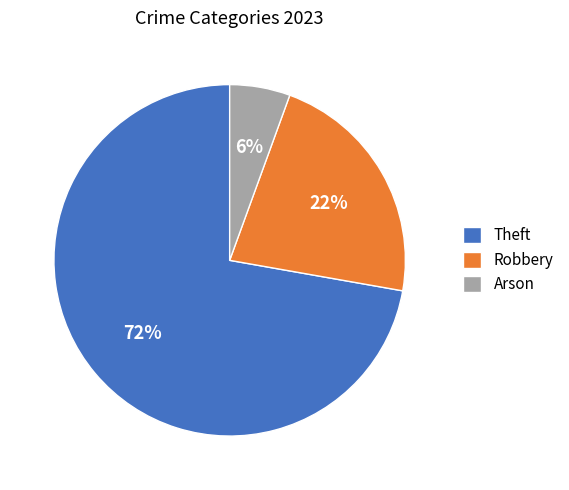

Count the number of slices in the pie.

3